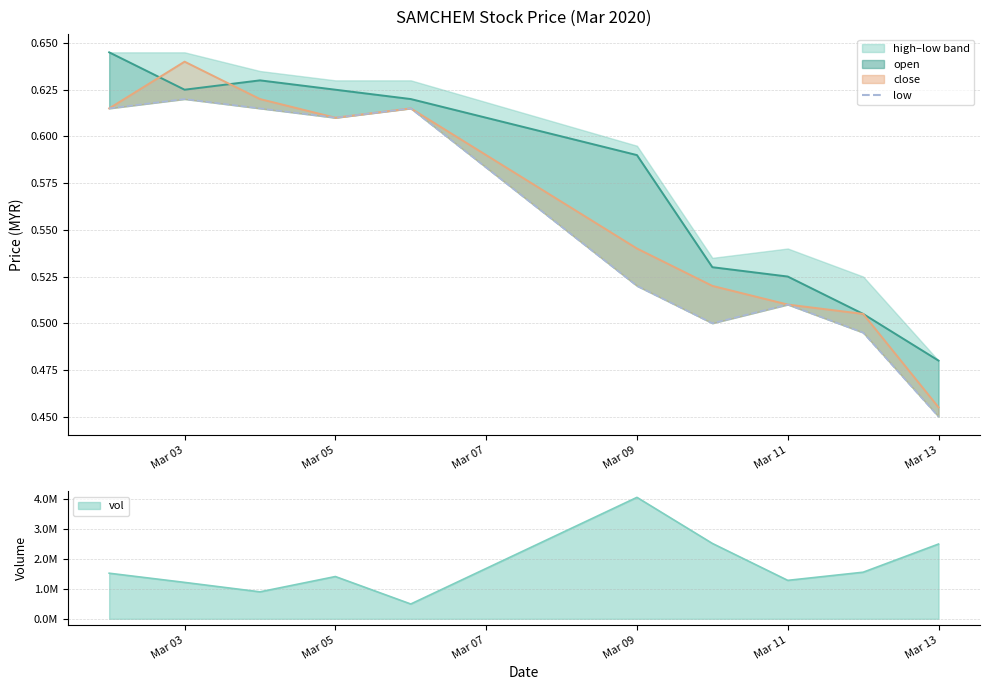

Does the chart display data point markers on the line(s)?

No